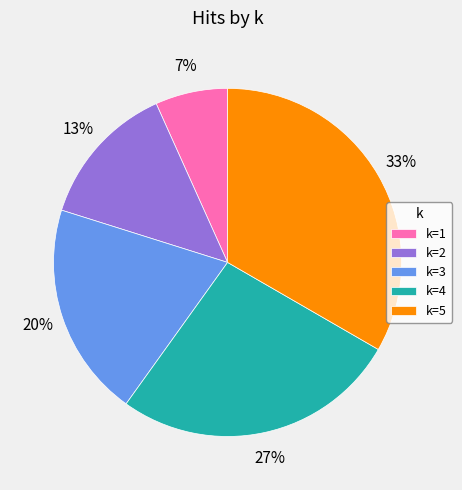

How many slices are in this pie chart?

5